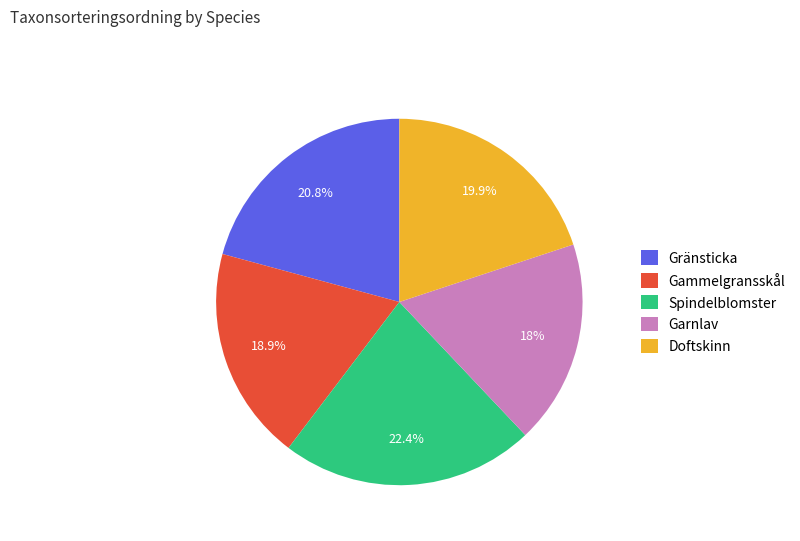

Approximately how many times larger is the value at Gränsticka compared to Doftskinn?

1.0